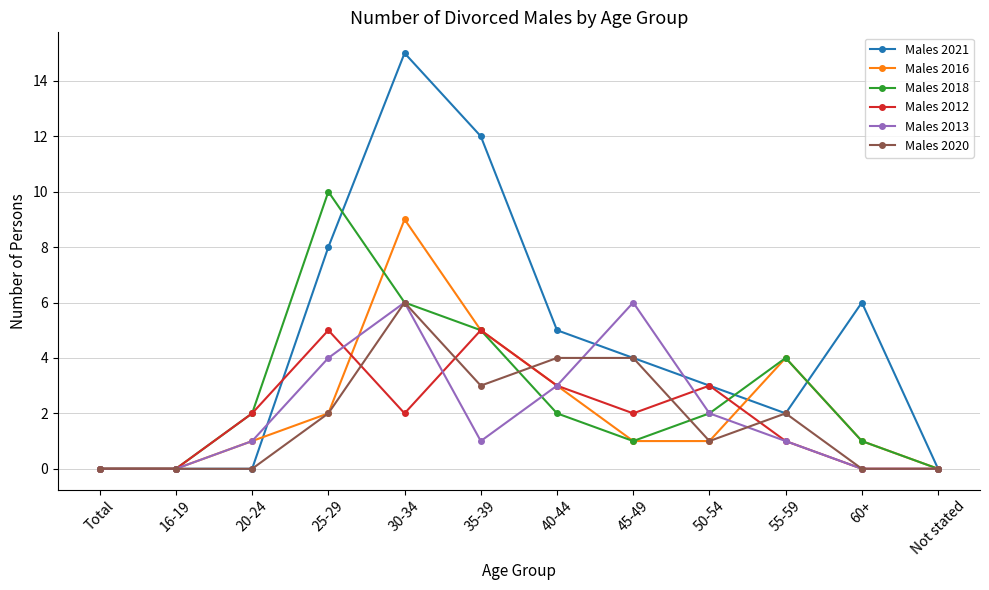

Which label corresponds to the largest value in the chart?

30-34